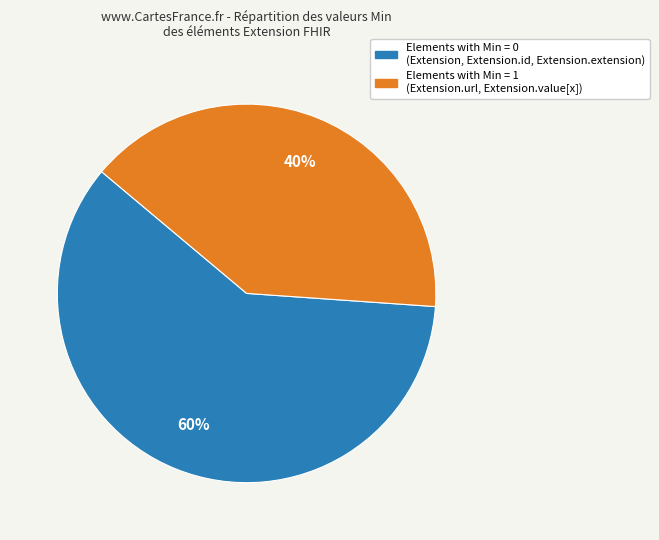

Does any single category account for the majority?

Yes